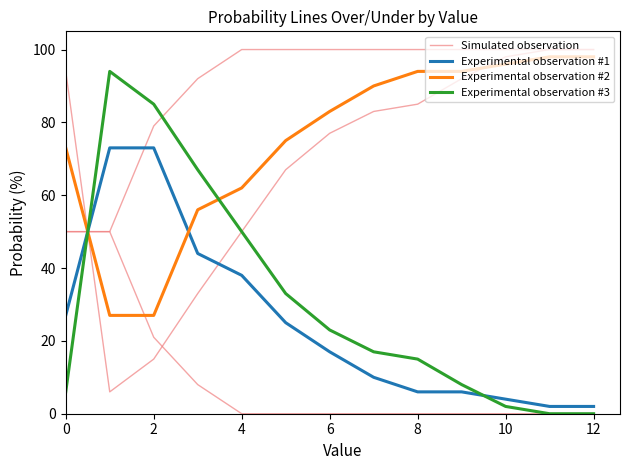

True or false: Experimental observation #2 has a value of 94 at 9.

True